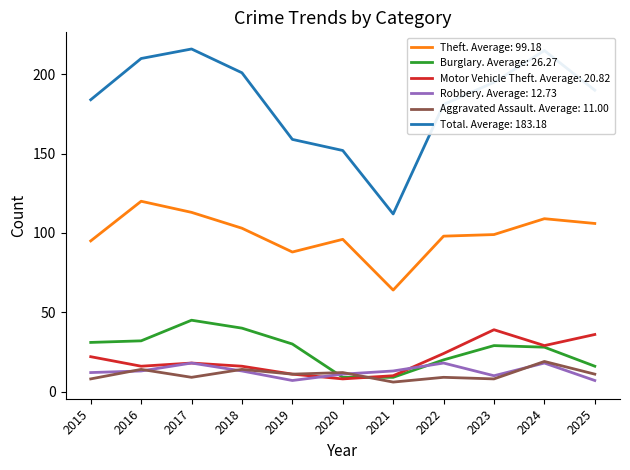

What is the maximum value shown in the chart?

216